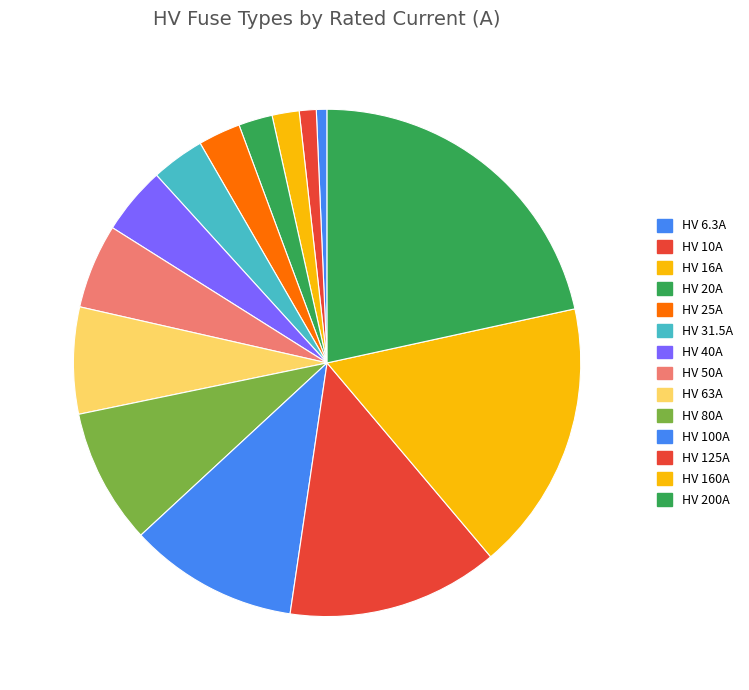

Count the number of slices in the pie.

14